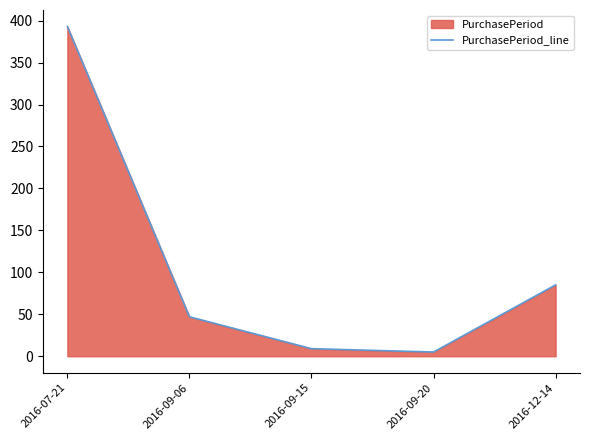

Which has a higher value, 2016-09-06 or 2016-09-15?

2016-09-06